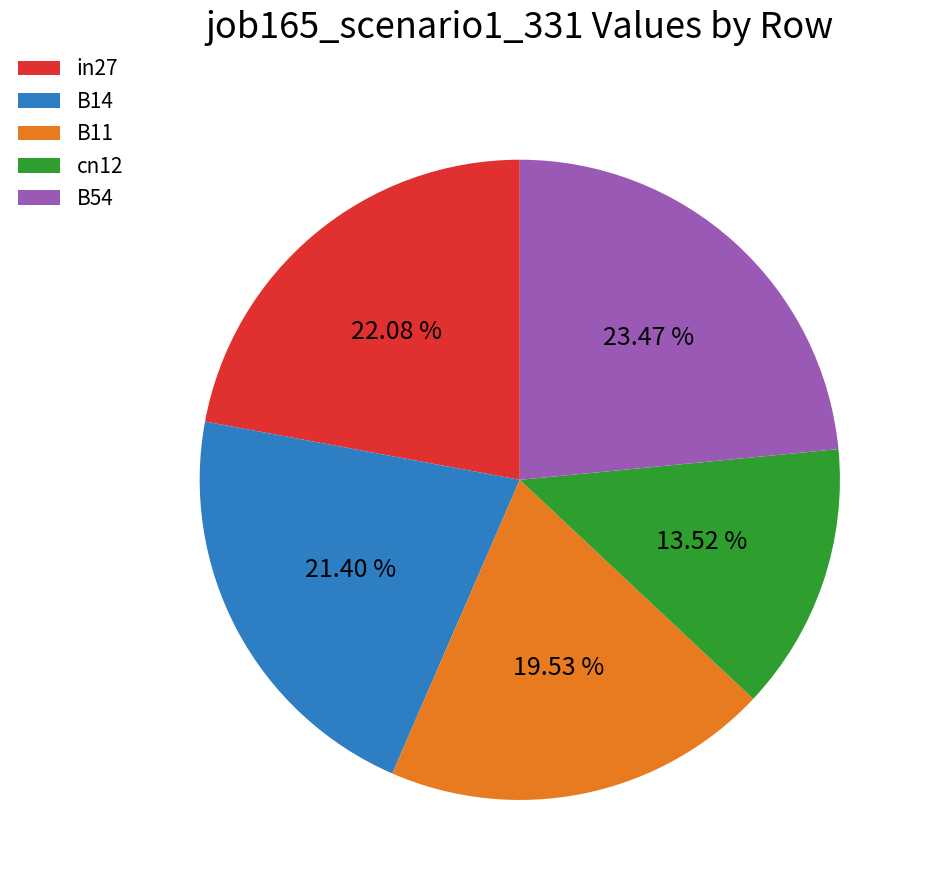

Is there any slice that represents more than half of the pie?

No